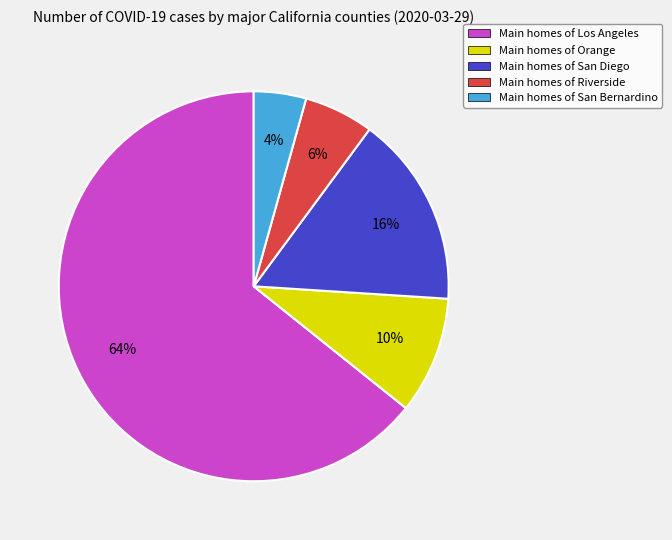

Which category has the smallest portion of the pie?

Main homes of San Bernardino